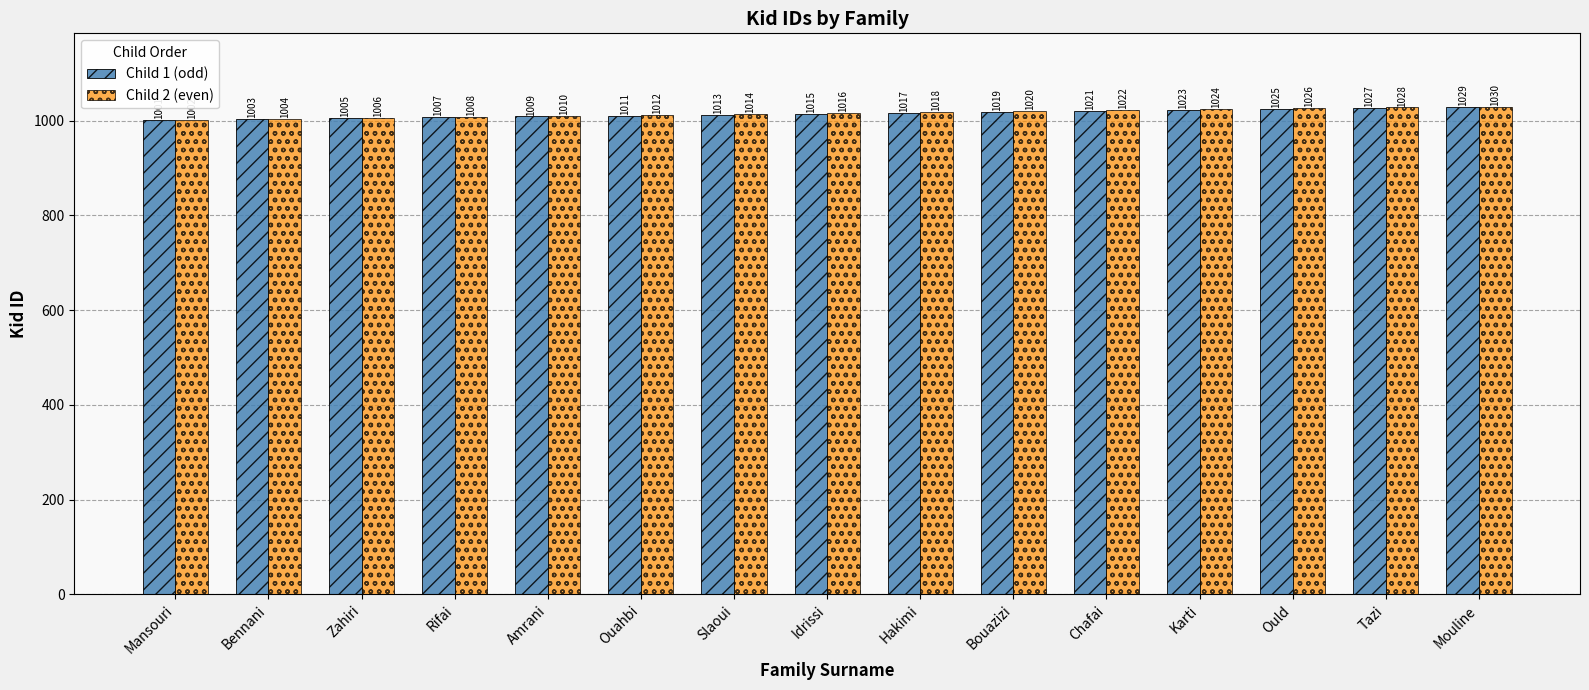

Count the number of data series in this chart.

2